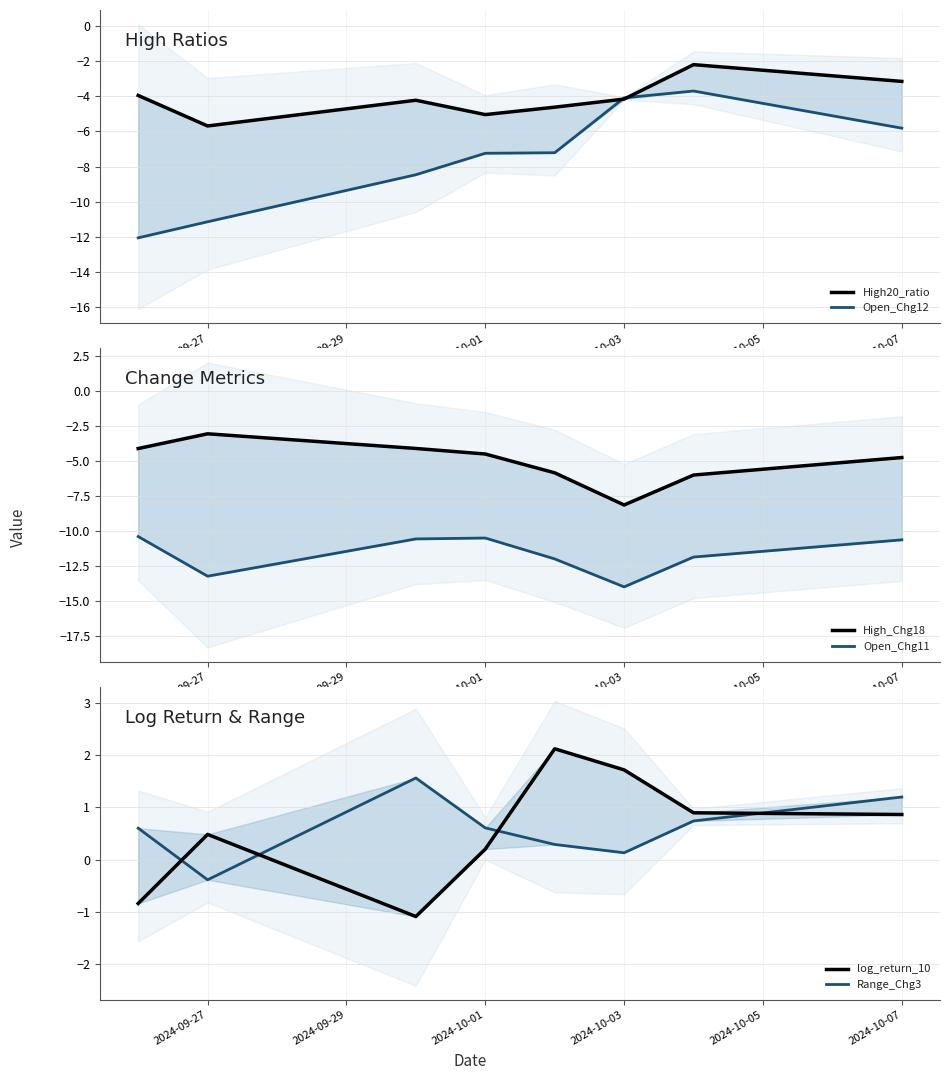

True or false: Open_Chg11 and log_return_10 intersect in this chart.

False